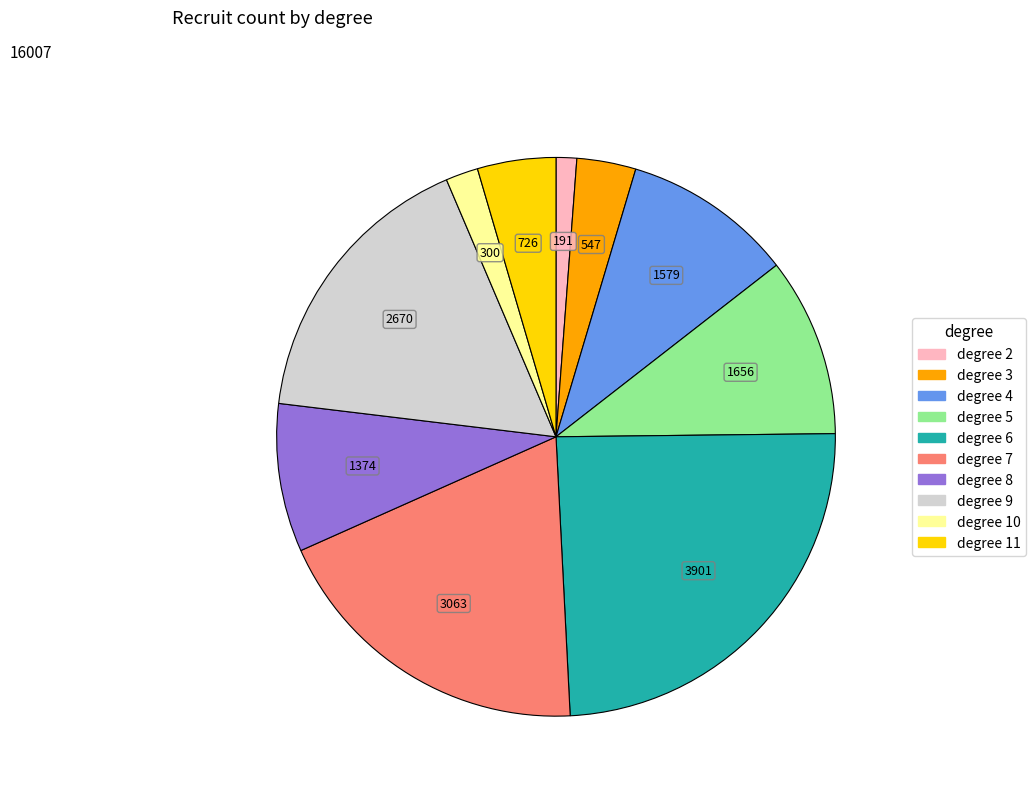

Which slice is the largest?

degree 6